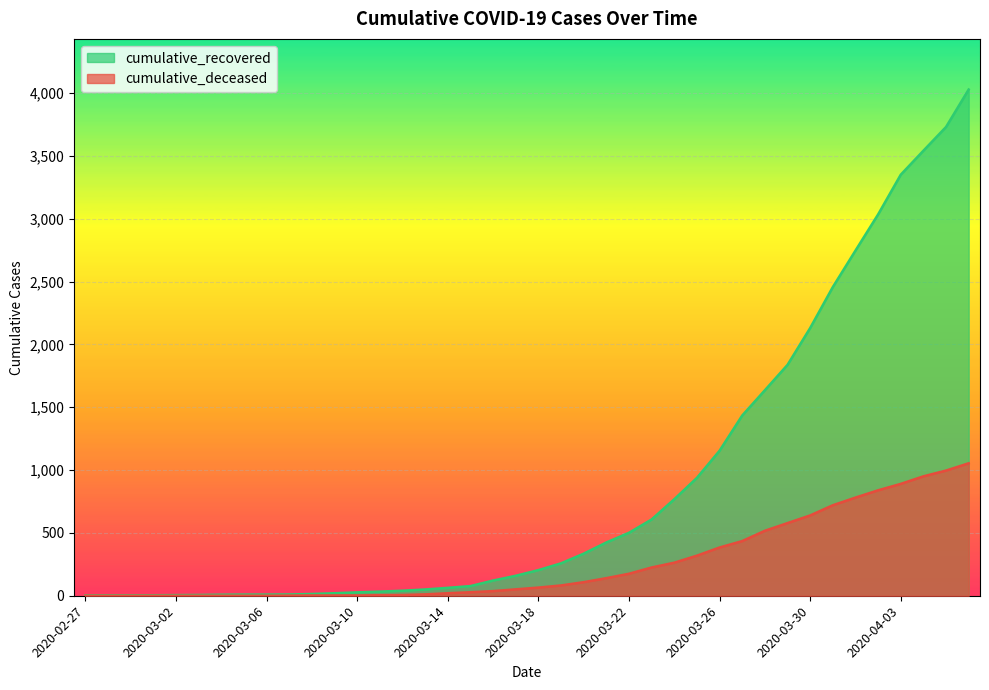

How many values in the cumulative_recovered series exceed 204?

19